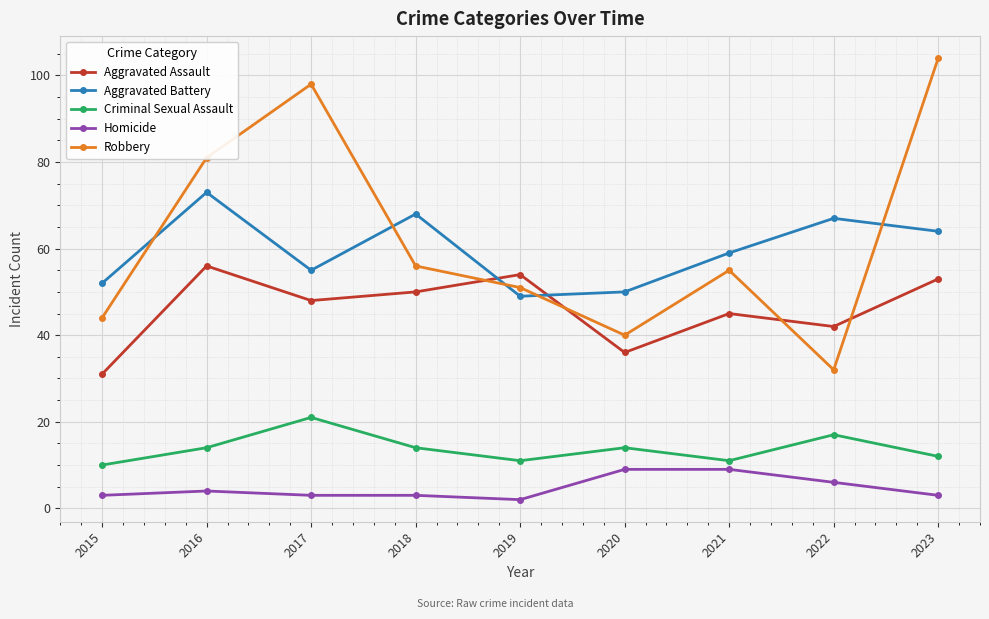

Rank the categories by Aggravated Battery value from highest to lowest.

2016, 2018, 2022, 2023, 2021, 2017, 2015, 2020, 2019